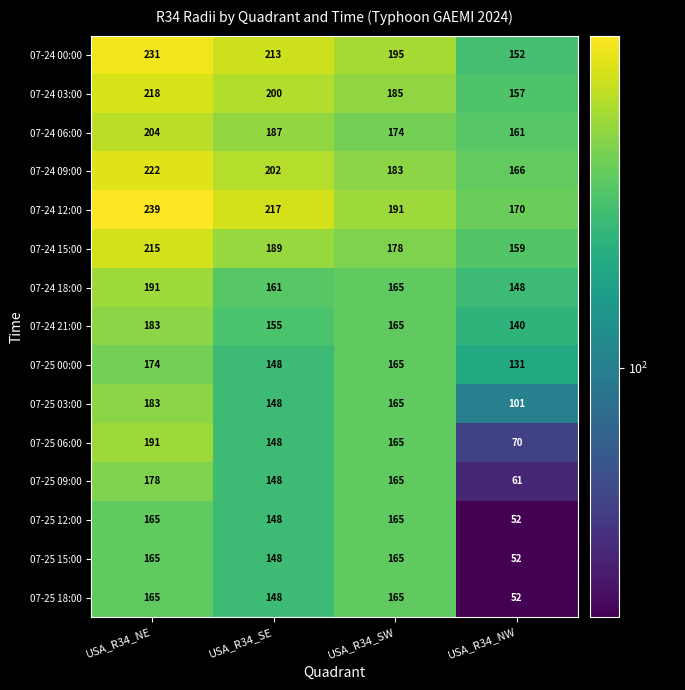

How many values in the 07-25 15:00 series are below 165?

2